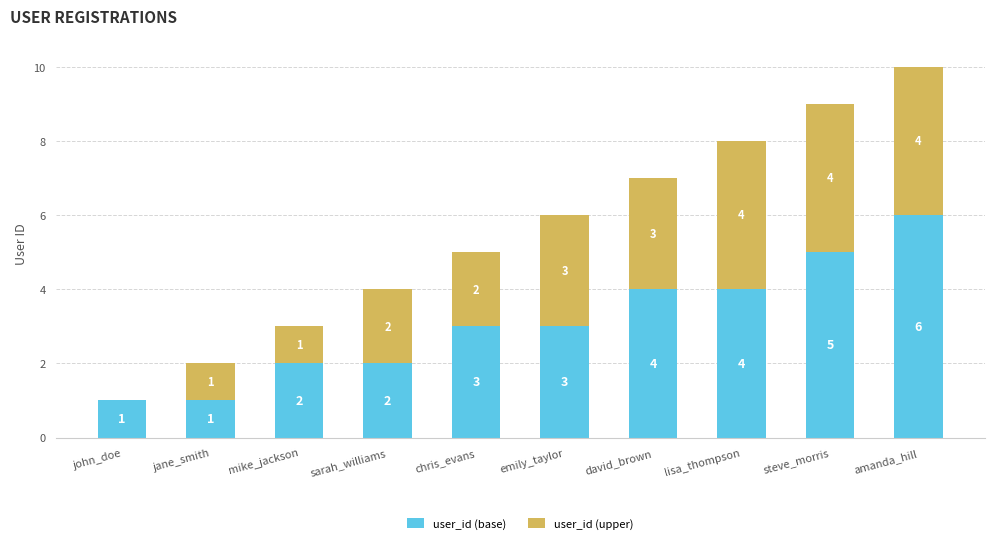

What is the sum of all user_id (base) values?

31